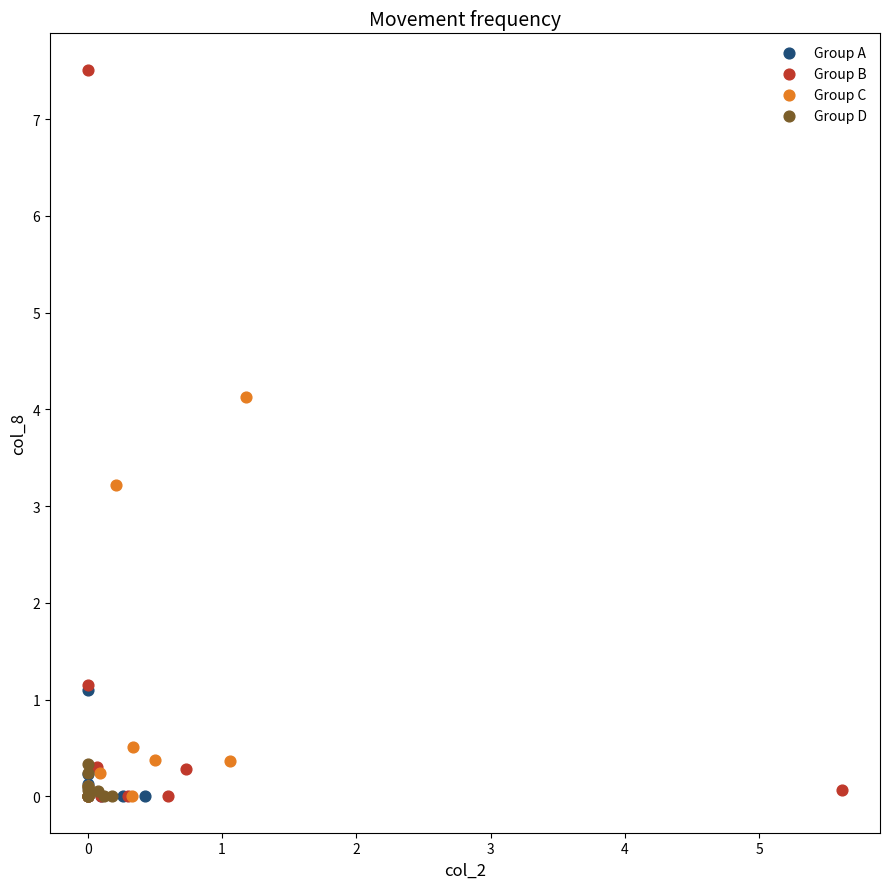

Which series reaches the maximum Y coordinate?

Group B